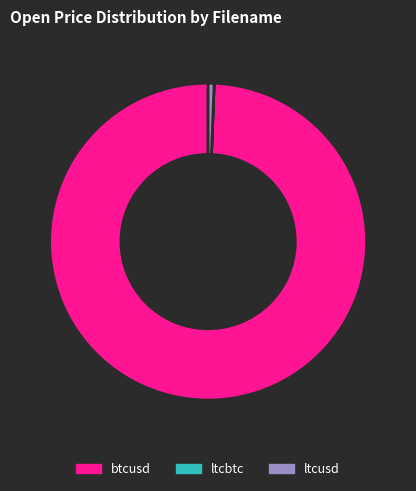

Combined, do ltcusd and btcusd account for over 50%?

Yes